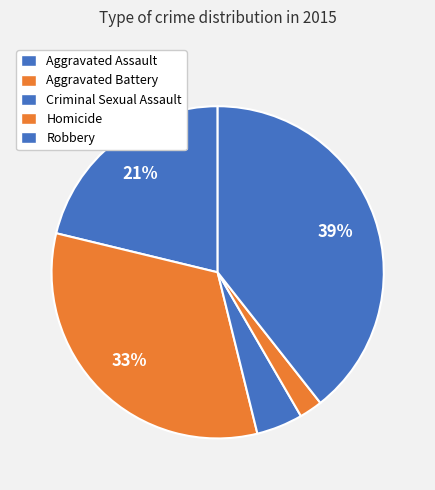

Which category has the smallest portion of the pie?

Homicide